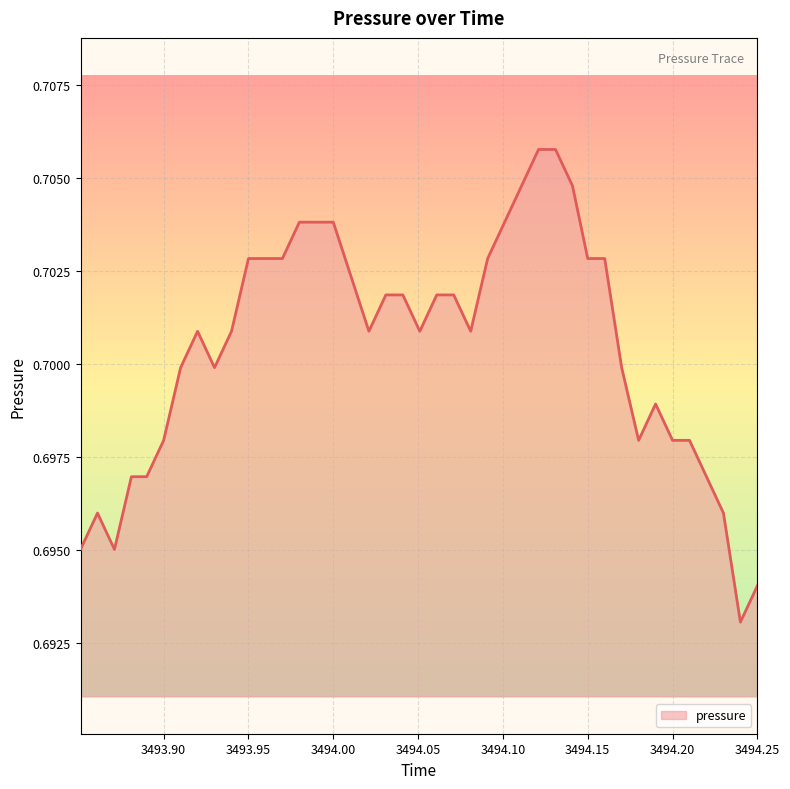

Does the chart display data point markers on the line(s)?

No